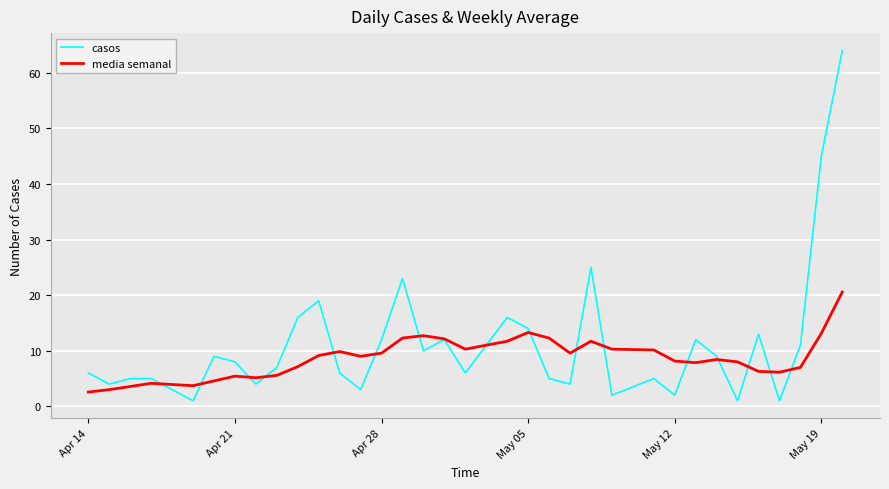

Which series has the largest range (max minus min)?

casos